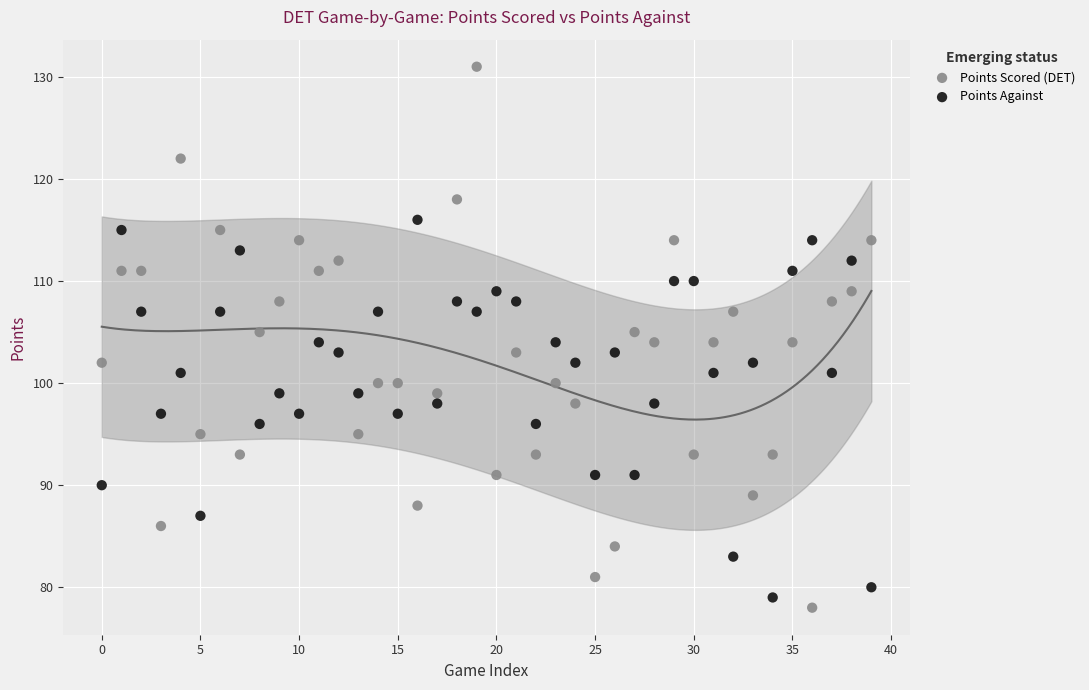

Which series has the widest spread of Y values?

Points Scored (DET)